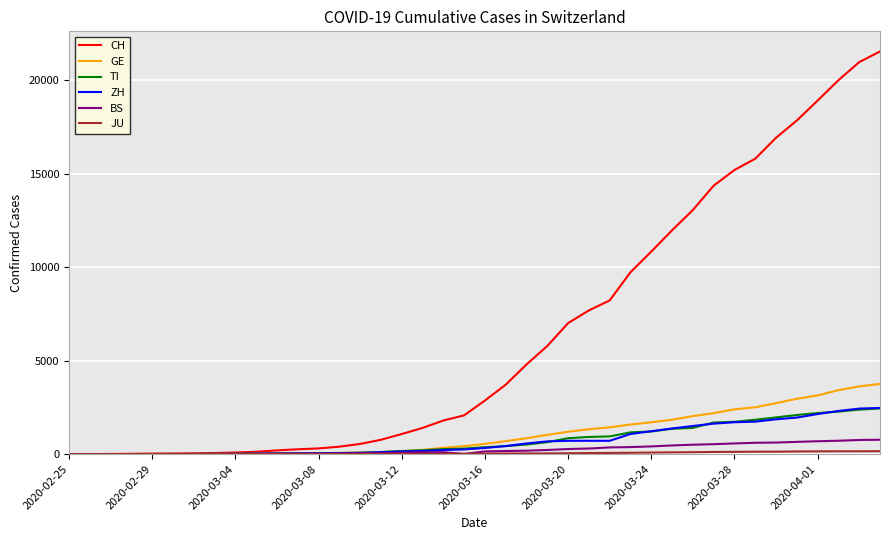

Which series has the widest spread of values?

CH